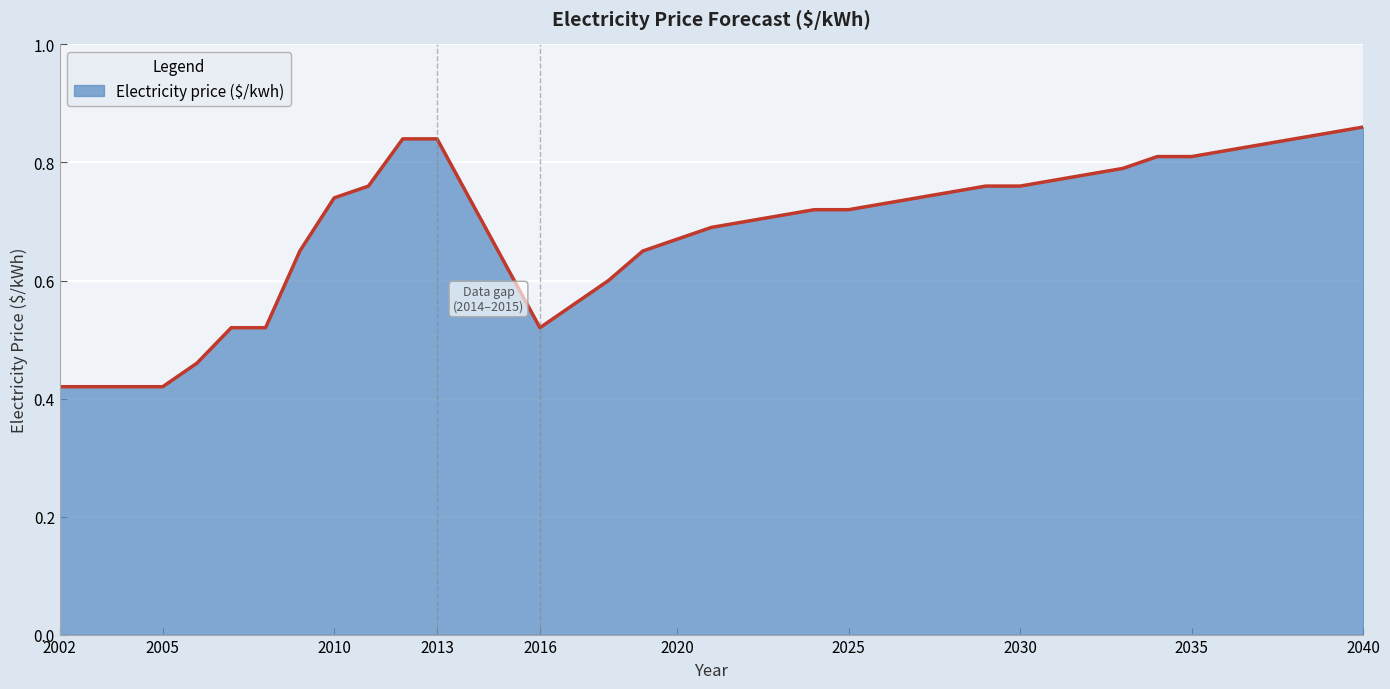

Is this an area chart (filled region under the line)?

Yes